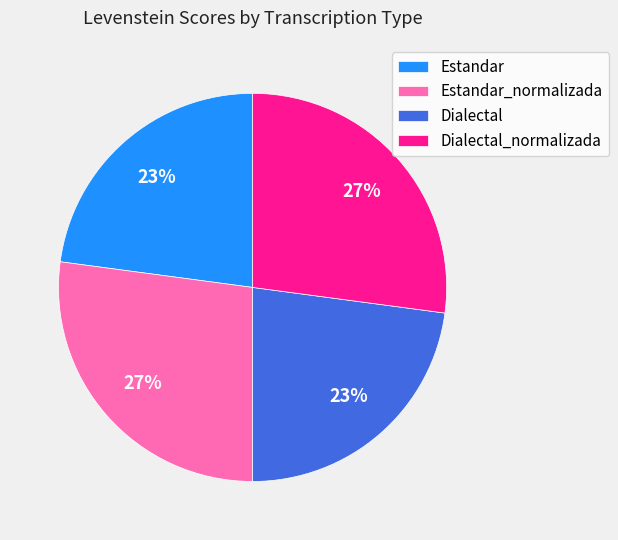

Is the sum of Estandar_normalizada and Dialectal_normalizada greater than half?

Yes